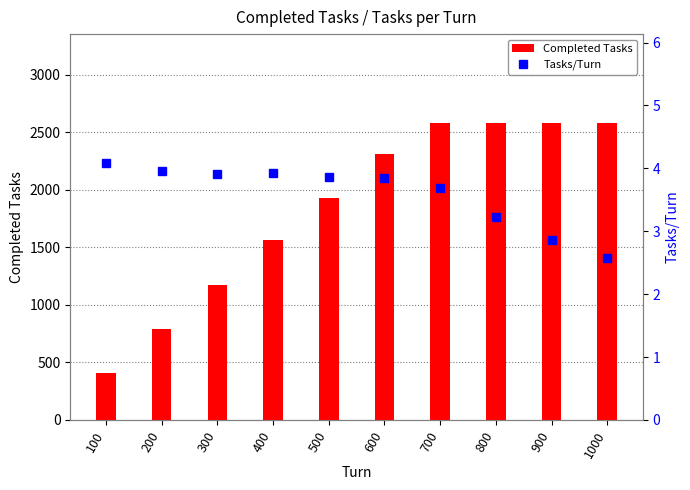

Reading left to right, list all the values displayed in this chart.

Completed Tasks: 100=409.0	200=791.0	300=1171.0	400=1568.0	500=1931.0	600=2311.0	700=2579.0	800=2579.0	900=2579.0	1000=2579.0
Tasks/Turn: 100=4.1	200=4.0	300=3.9	400=3.9	500=3.9	600=3.9	700=3.7	800=3.2	900=2.9	1000=2.6